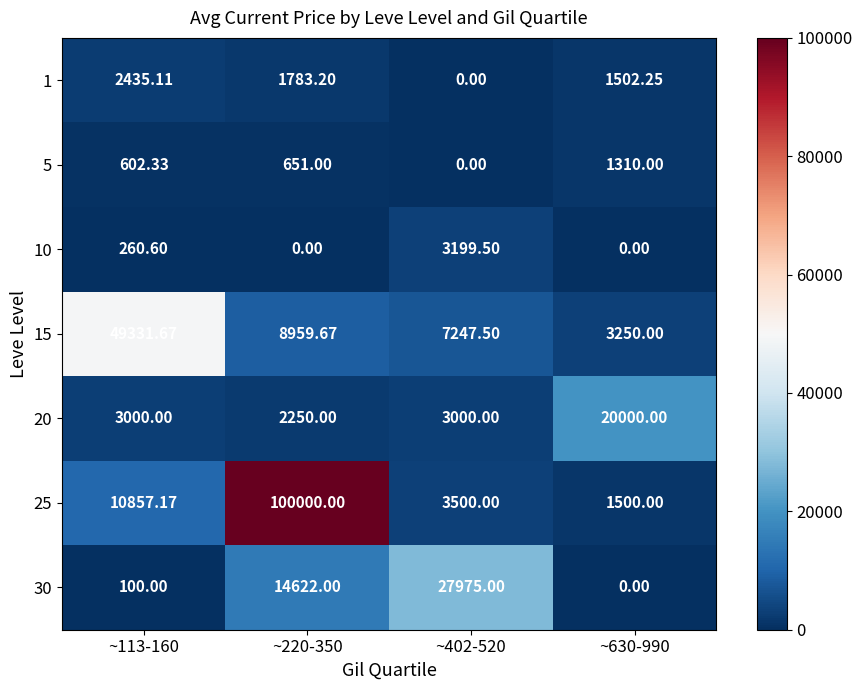

What is the greatest value displayed?

100000.0